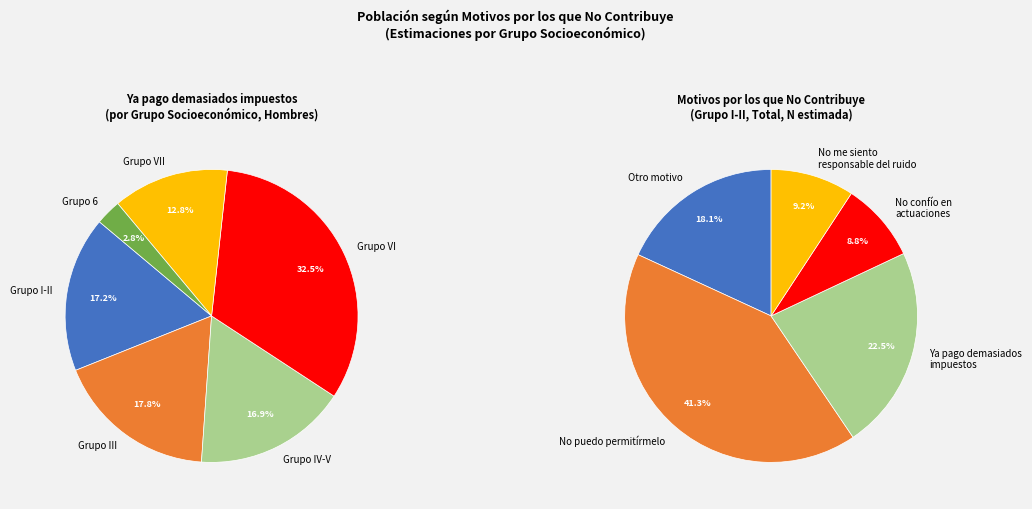

Rank the categories by value from lowest to highest.

Ya pago demasiados impuestos (Grupo 6), Ya pago demasiados impuestos (Grupo VII), Ya pago demasiados impuestos (Grupo IV y V), Ya pago demasiados impuestos (Grupo I y II), Ya pago demasiados impuestos (Grupo III), Ya pago demasiados impuestos (Grupo VI)